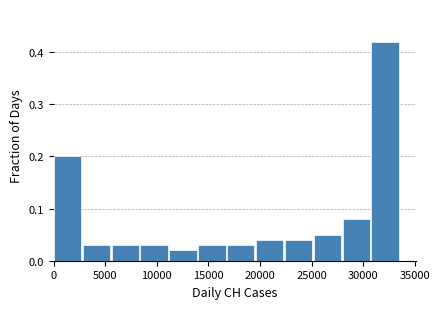

What is the height of the bar covering 22500 to 25000 on the x-axis? Neither the bar edges nor the heights are printed on the chart, so give them approximately, as read against the axes.

0.04